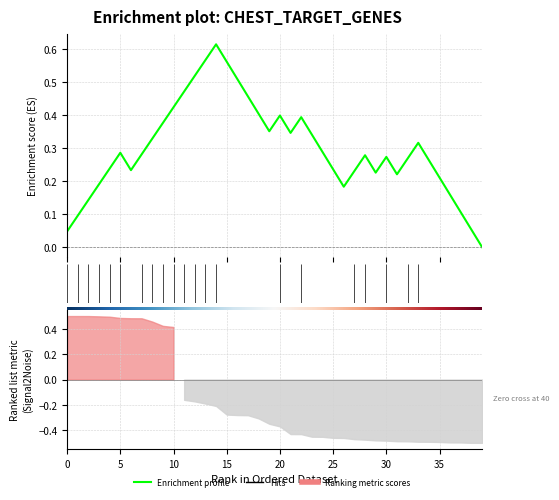

Does the chart have visible grid lines?

Yes